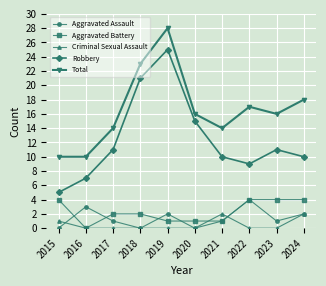

What is the maximum value for Total?

28